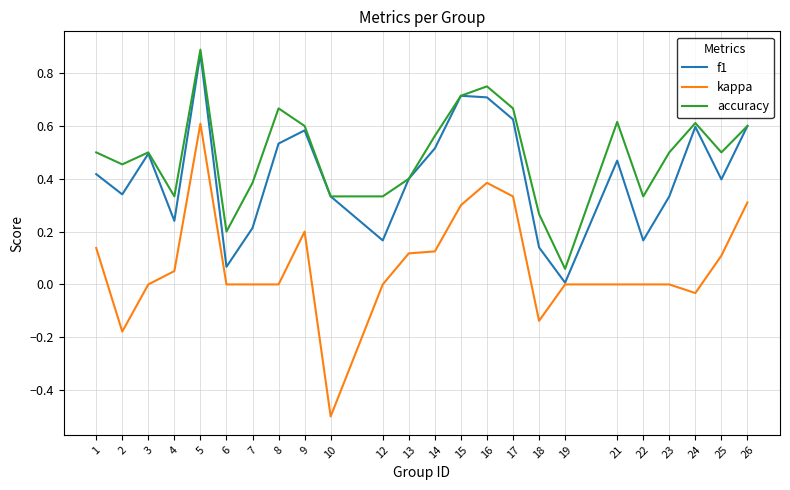

True or false: kappa and accuracy intersect in this chart.

False